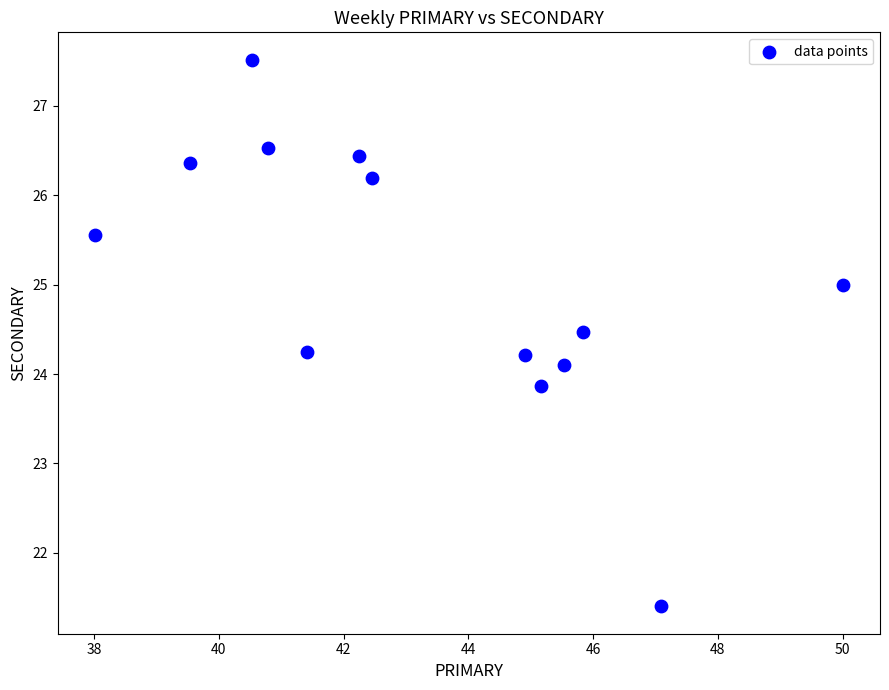

What is the range of X values (max minus min)?

12.0